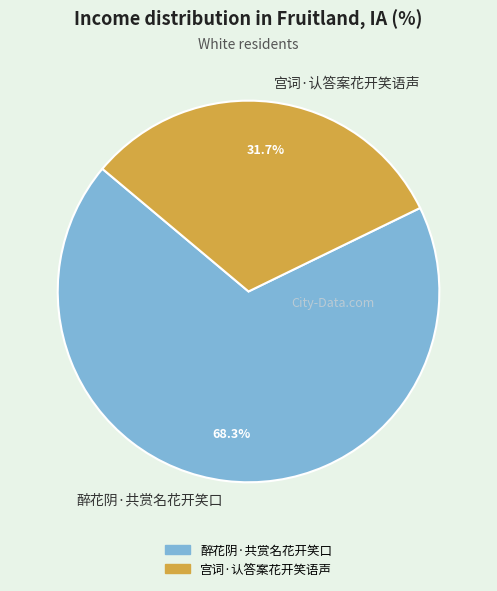

Which has a higher value, 宫词·认答案花开笑语声 or 醉花阴·共赏名花开笑口?

醉花阴·共赏名花开笑口